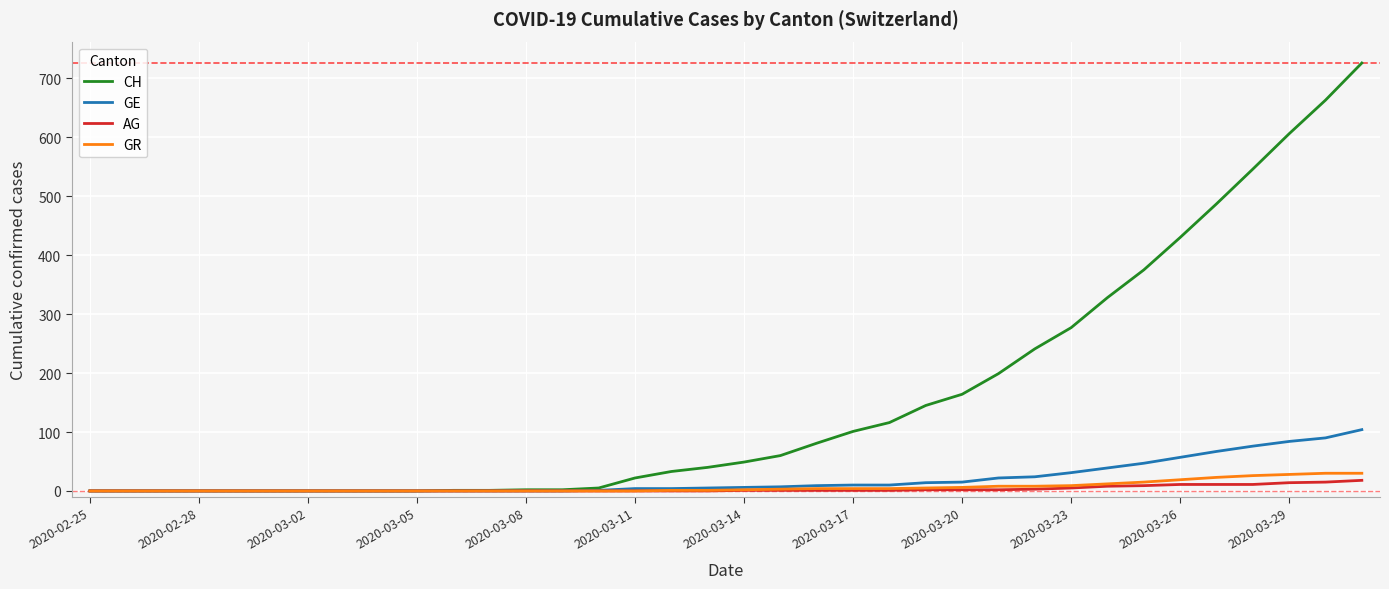

What are all the series names shown in the legend?

CH, GE, AG, GR